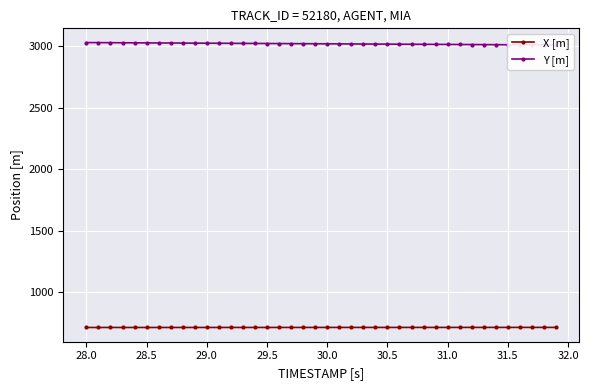

How many lines are shown in the chart?

2